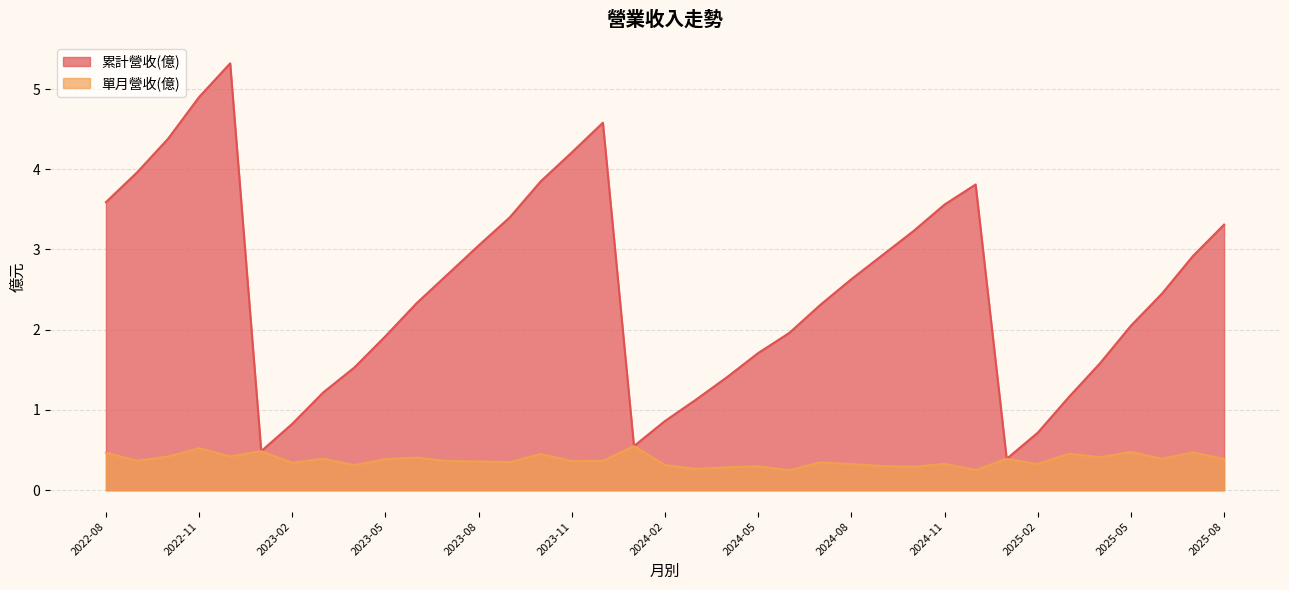

Which category has the lowest value across all series?

2024-06